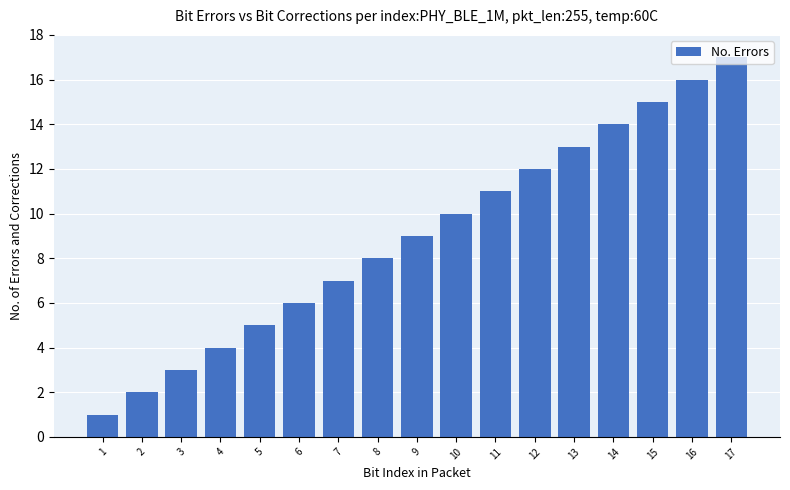

Rank the categories by value from lowest to highest.

1, 2, 3, 4, 5, 6, 7, 8, 9, 10, 11, 12, 13, 14, 15, 16, 17